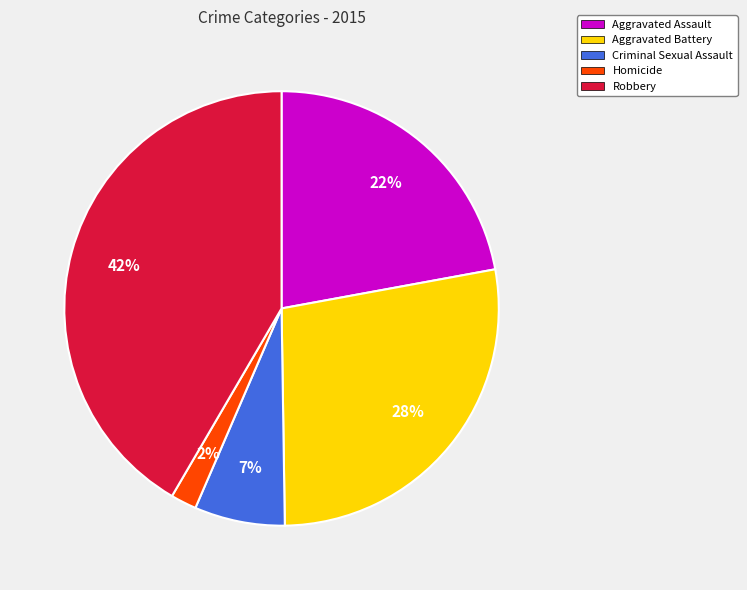

Rank the categories by value from highest to lowest.

Robbery, Aggravated Battery, Aggravated Assault, Criminal Sexual Assault, Homicide